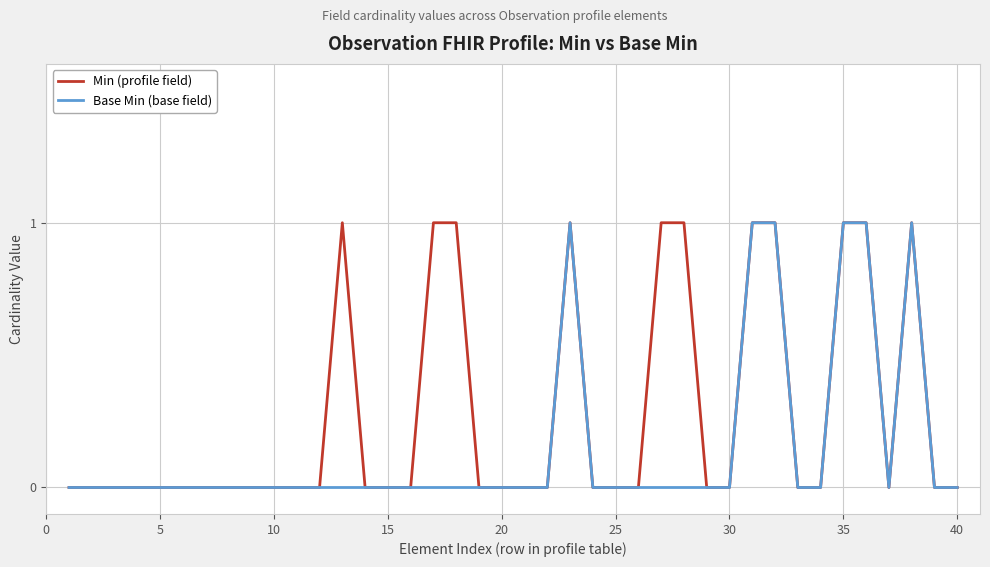

Reading left to right, transcribe all the data shown in this chart.

Min (profile field): 0	0	0	0	0	0	0	0	0	0	0	0	1	0	0	0	1	1	0	0	0	0	1	0	0	0	1	1	0	0	1	1	0	0	1	1	0	1	0	0
Base Min (base field): 0	0	0	0	0	0	0	0	0	0	0	0	0	0	0	0	0	0	0	0	0	0	1	0	0	0	0	0	0	0	1	1	0	0	1	1	0	1	0	0